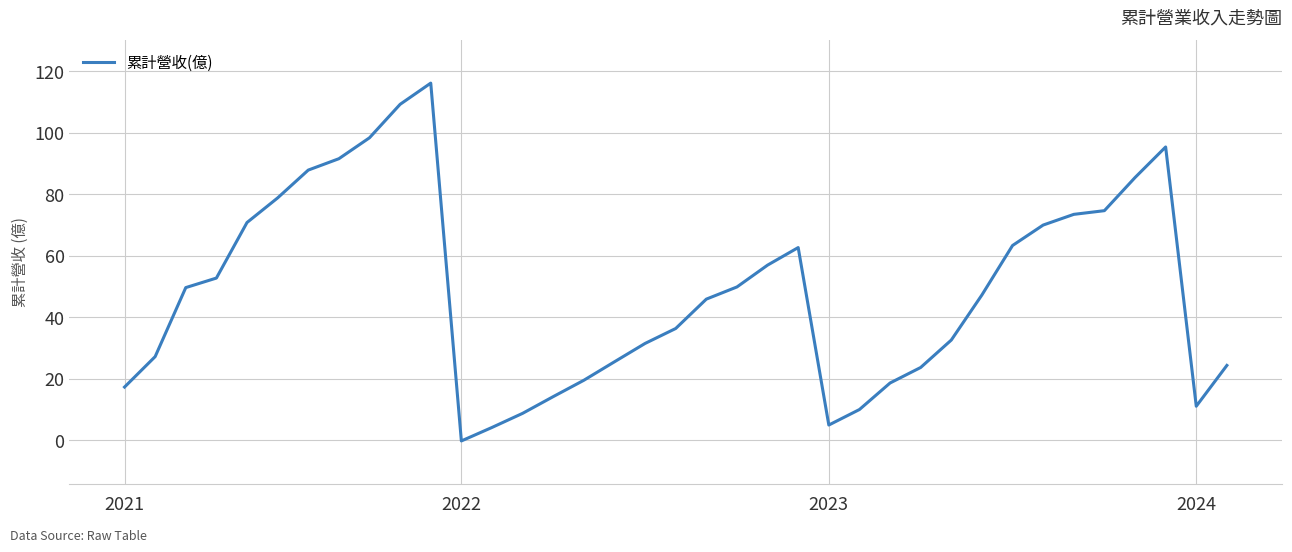

What is the greatest value displayed?

116.2